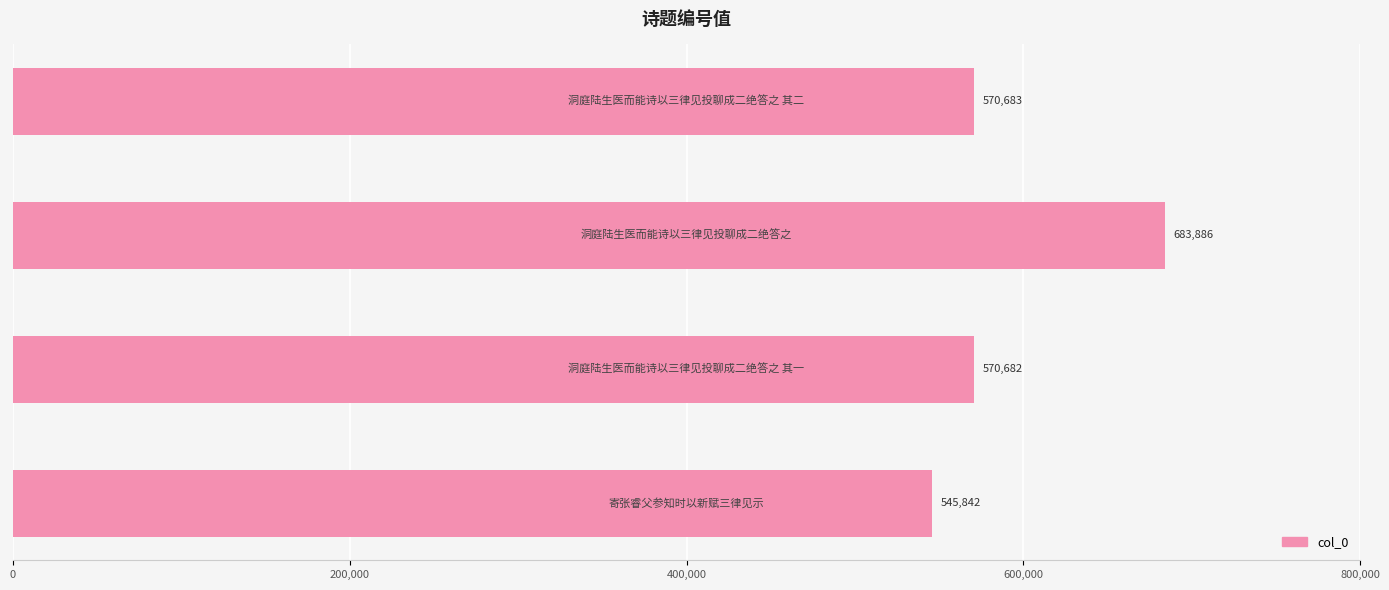

What is the average value?

592773